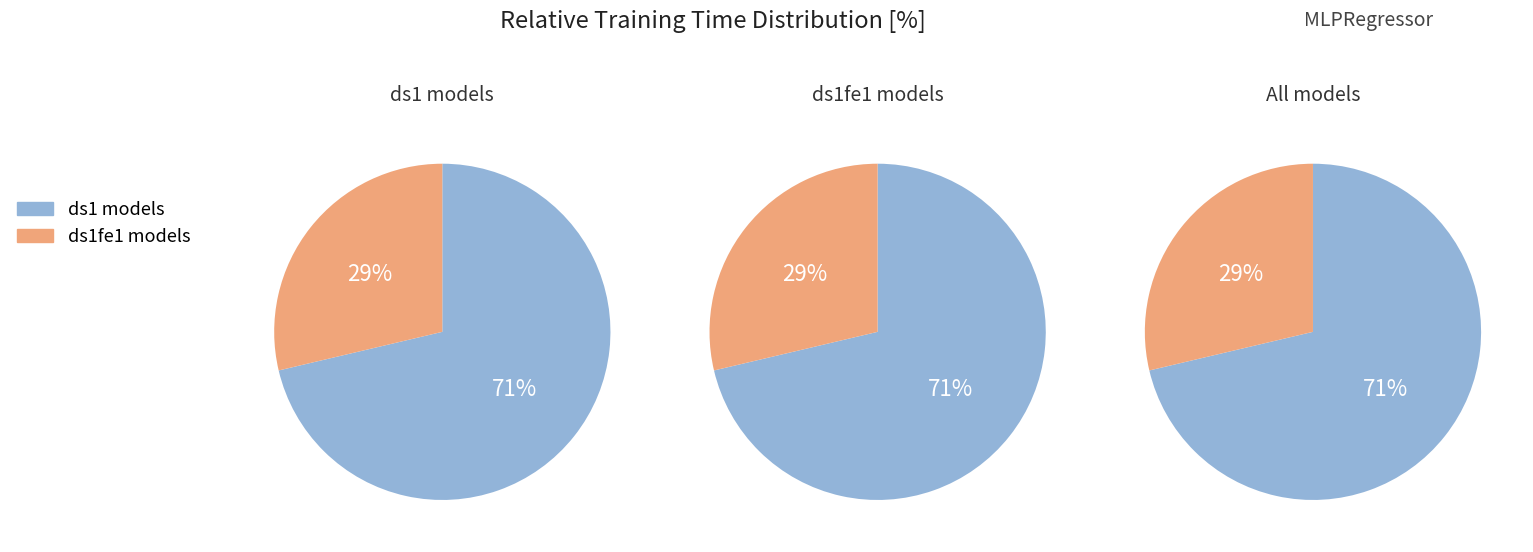

Is it true that MLPRegressor_250_x2_ds1 is 22% of the pie?

False